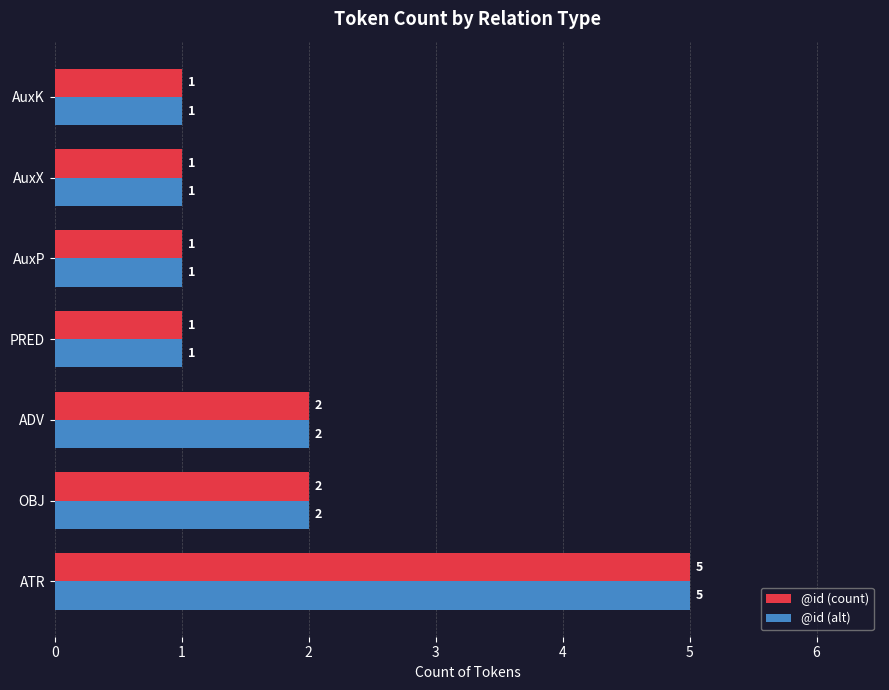

The value of @id (alt) at ADV is 3. True or false?

False